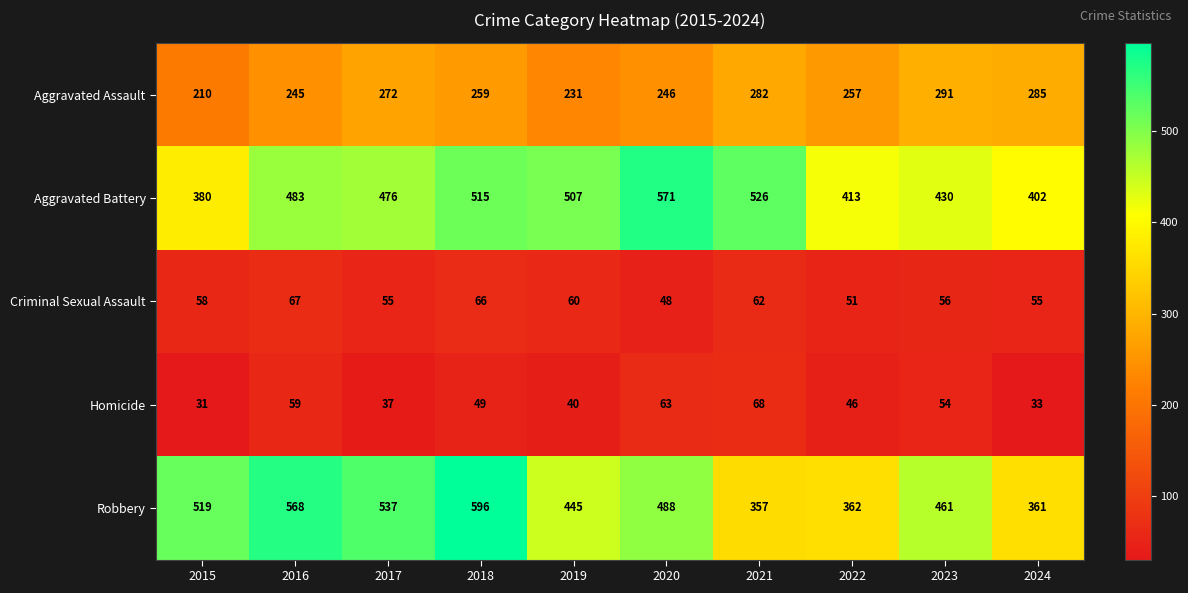

What is the total value across all series at 2021?

1295